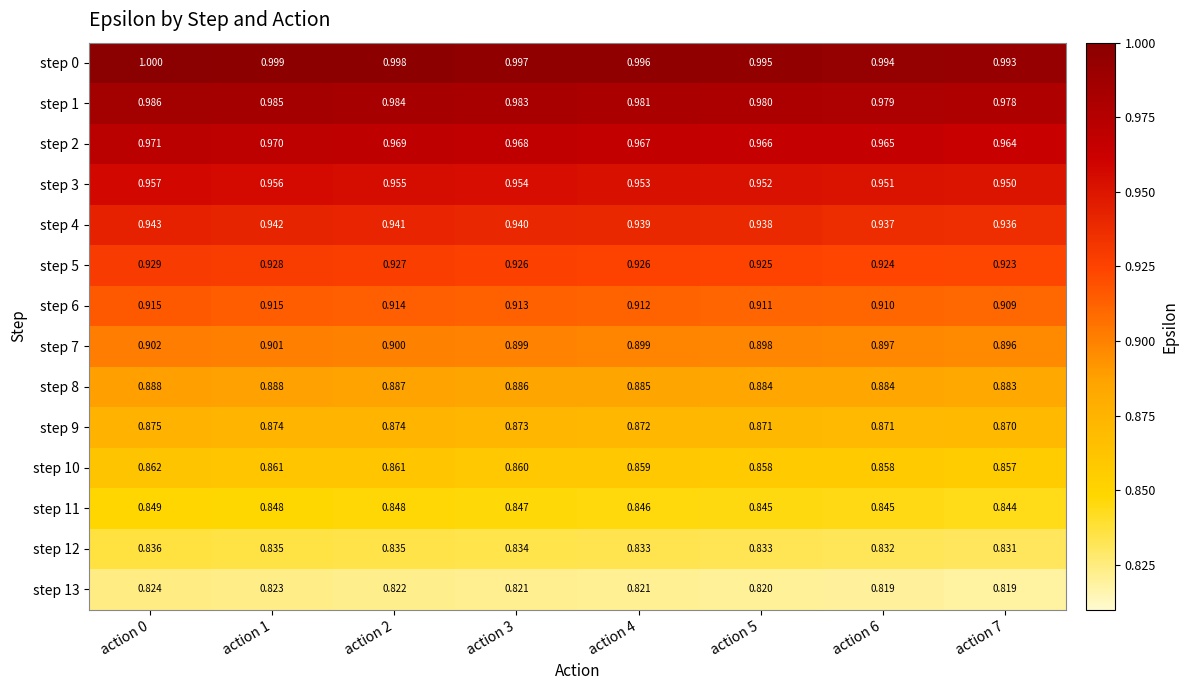

What is the difference between the highest and lowest values at action 6?

0.2